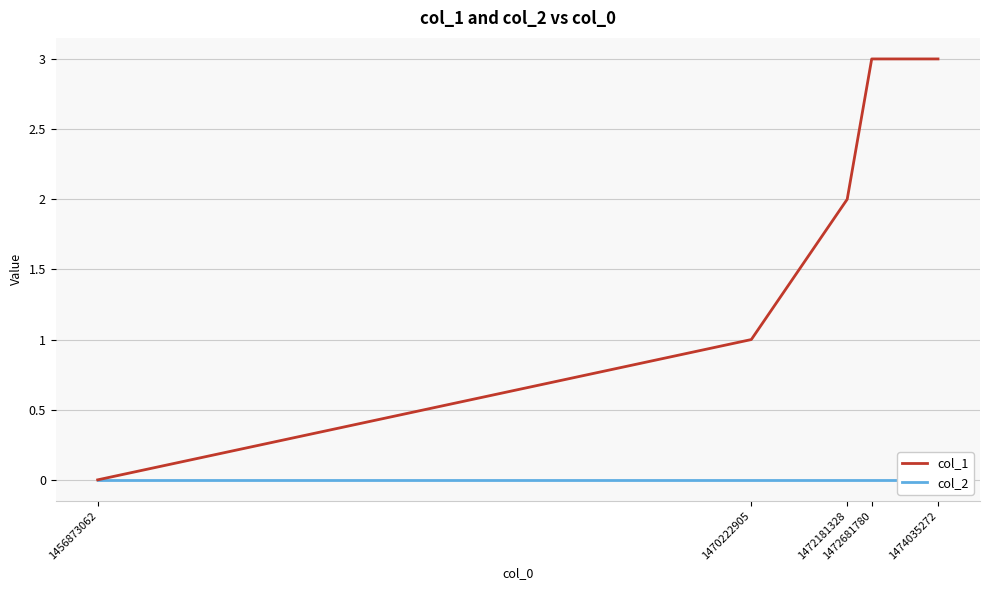

Reading left to right, extract all data points from this chart.

col_1: 1456873062=0	1470222905=1	1472181328=2	1472681780=3	1474035272=3
col_2: 1456873062=0	1470222905=0	1472181328=0	1472681780=0	1474035272=0